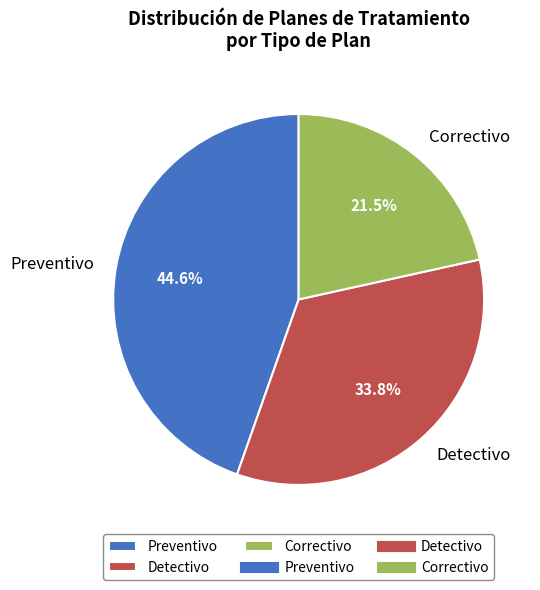

Count the number of slices in the pie.

3